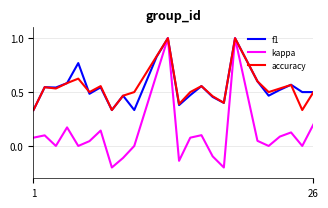

What is the maximum value for kappa?

1.0